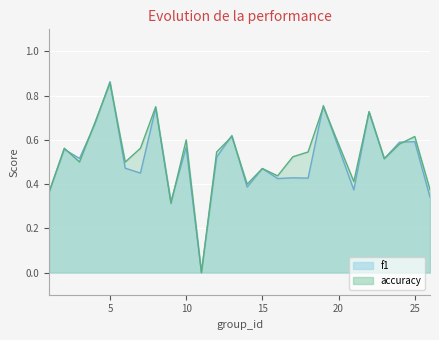

Which category has the highest value in the f1 series?

5